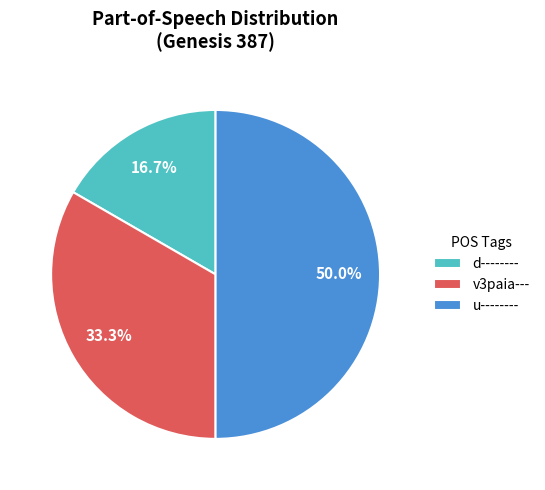

What is the largest slice in the pie chart?

u--------